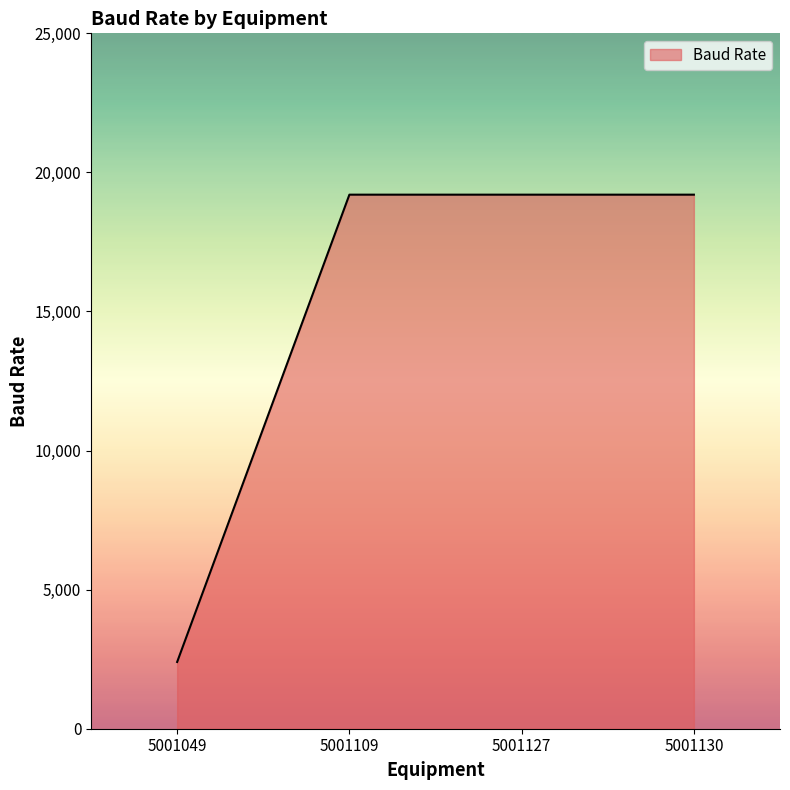

What value does the data have at 5001049, to the nearest 50?

2400